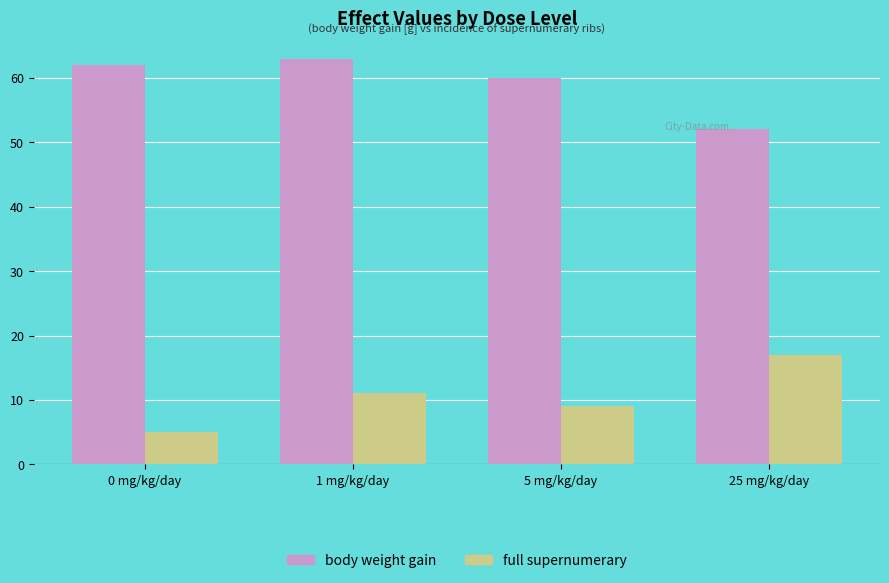

How many values in the body weight gain series are below 62?

2